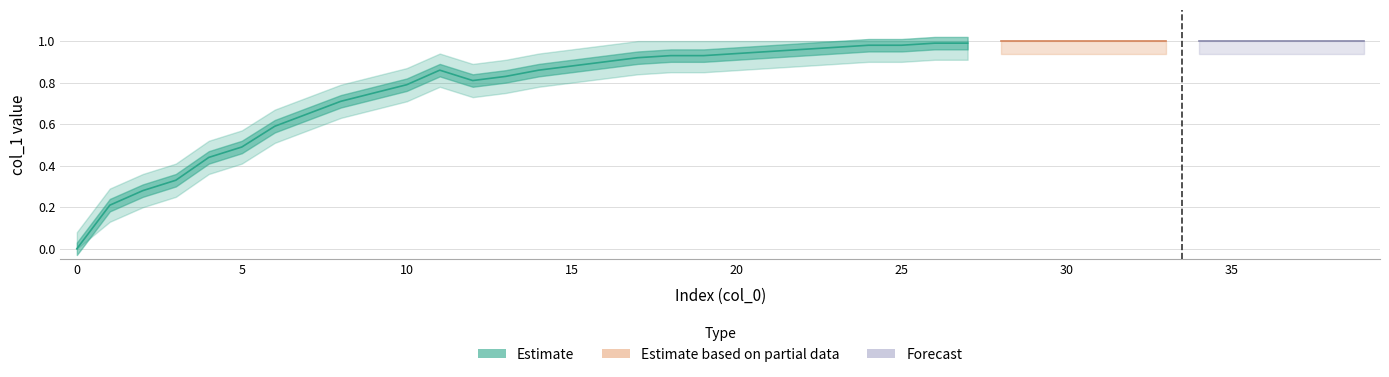

The chart shows a value of 1.0 at 25. True or false?

True